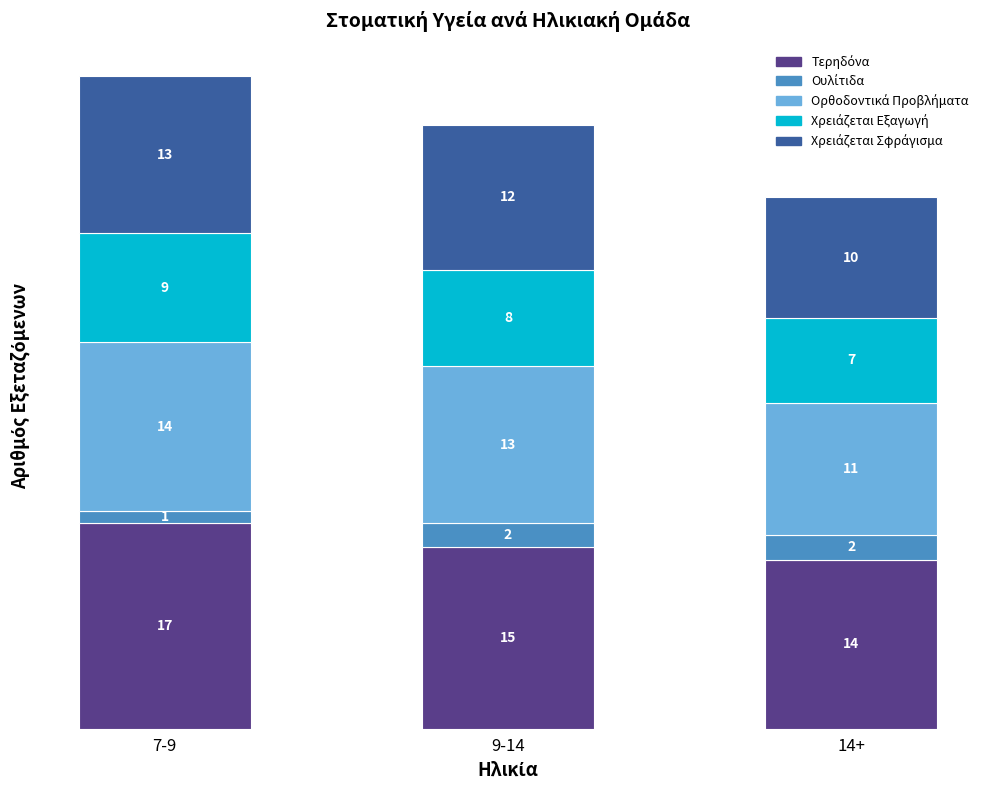

What is the total value across all series at 7-9?

54